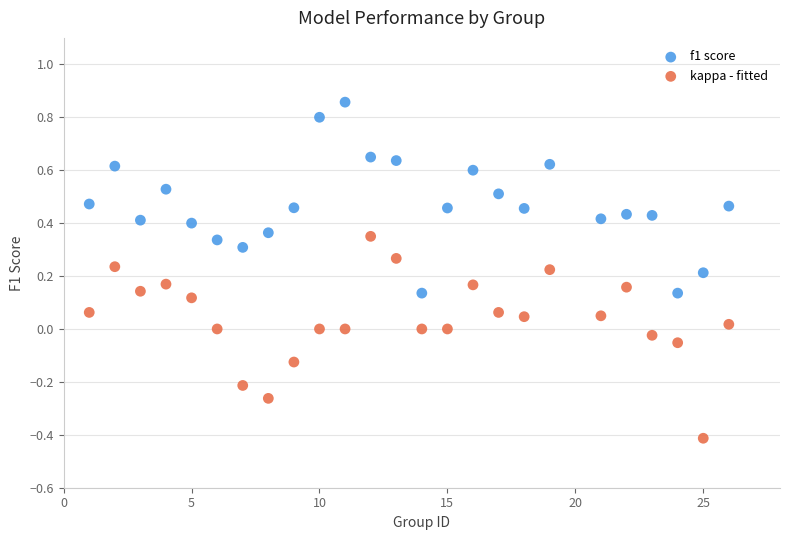

What is the X range (max minus min) for the scatter plot?

25.0